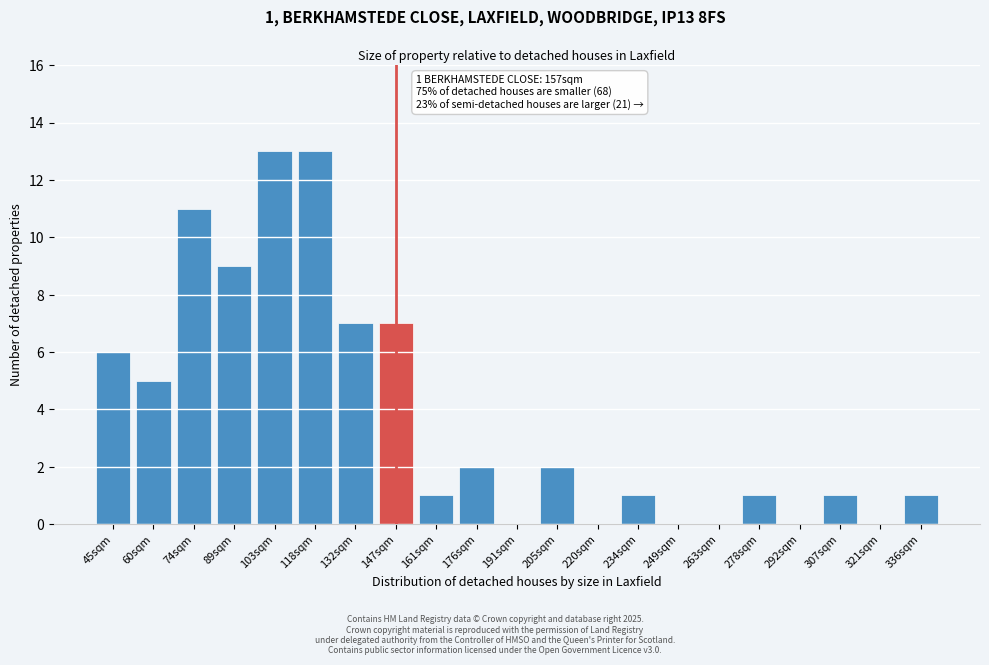

Reading left to right, extract all data points from this chart.

45sqm=6	60sqm=5	74sqm=11	89sqm=9	103sqm=13	118sqm=13	132sqm=7	147sqm=7	161sqm=1	176sqm=2	191sqm=0	205sqm=2	220sqm=0	234sqm=1	249sqm=0	263sqm=0	278sqm=1	292sqm=0	307sqm=1	321sqm=0	336sqm=1